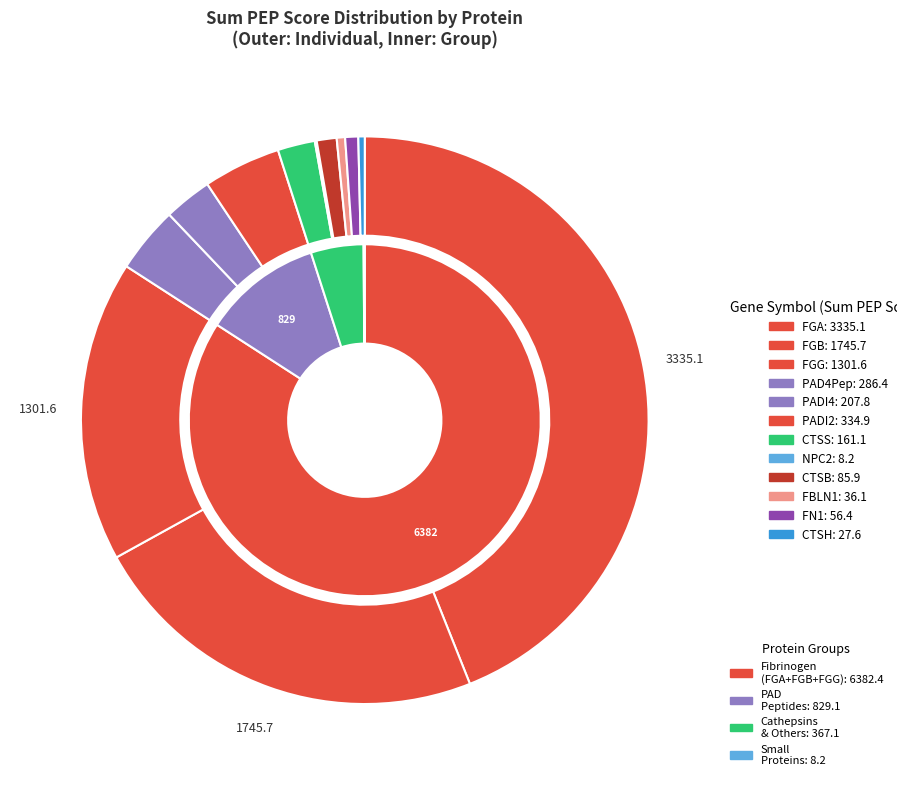

What is the change in value from CTSB to CTSH?

-58.4